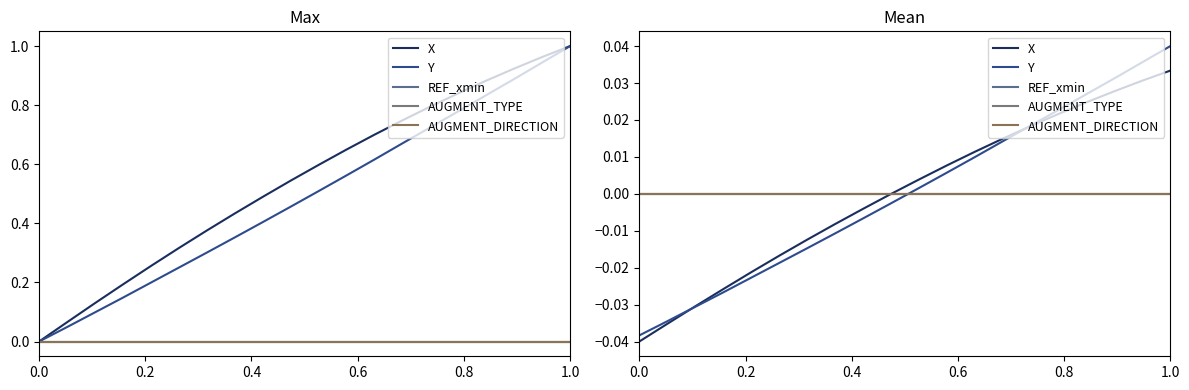

At how many categories does at least one series exceed 0?

10